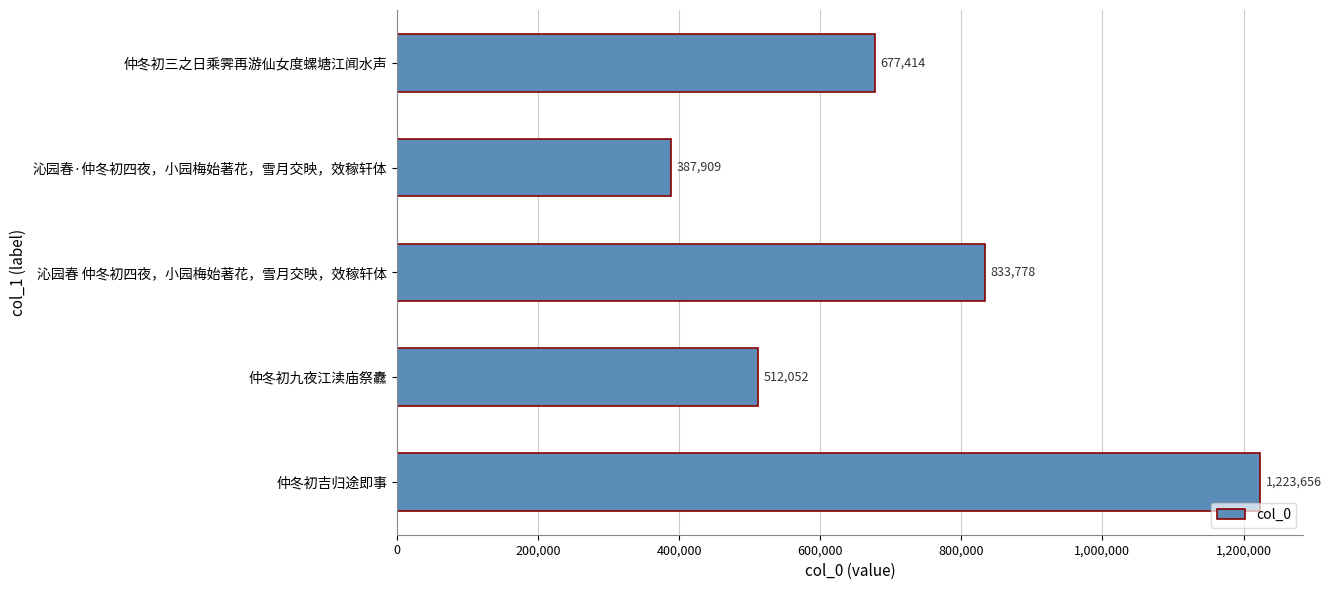

At which category does the chart reach its minimum across all series?

沁园春·仲冬初四夜，小园梅始著花，雪月交映，效稼轩体